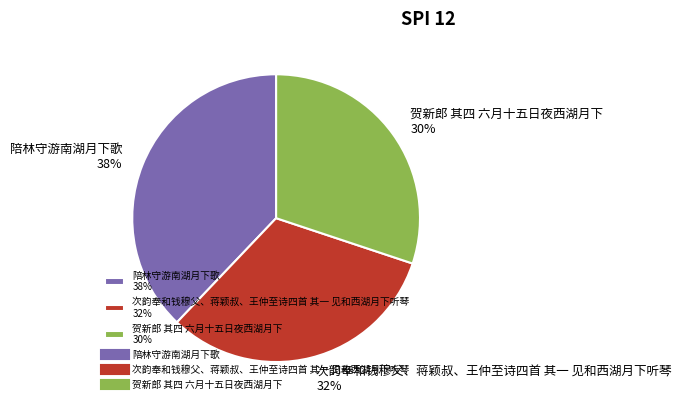

Do 陪林守游南湖月下歌 38% and 贺新郎 其四 六月十五日夜西湖月下 30% together represent more than half of the pie?

Yes